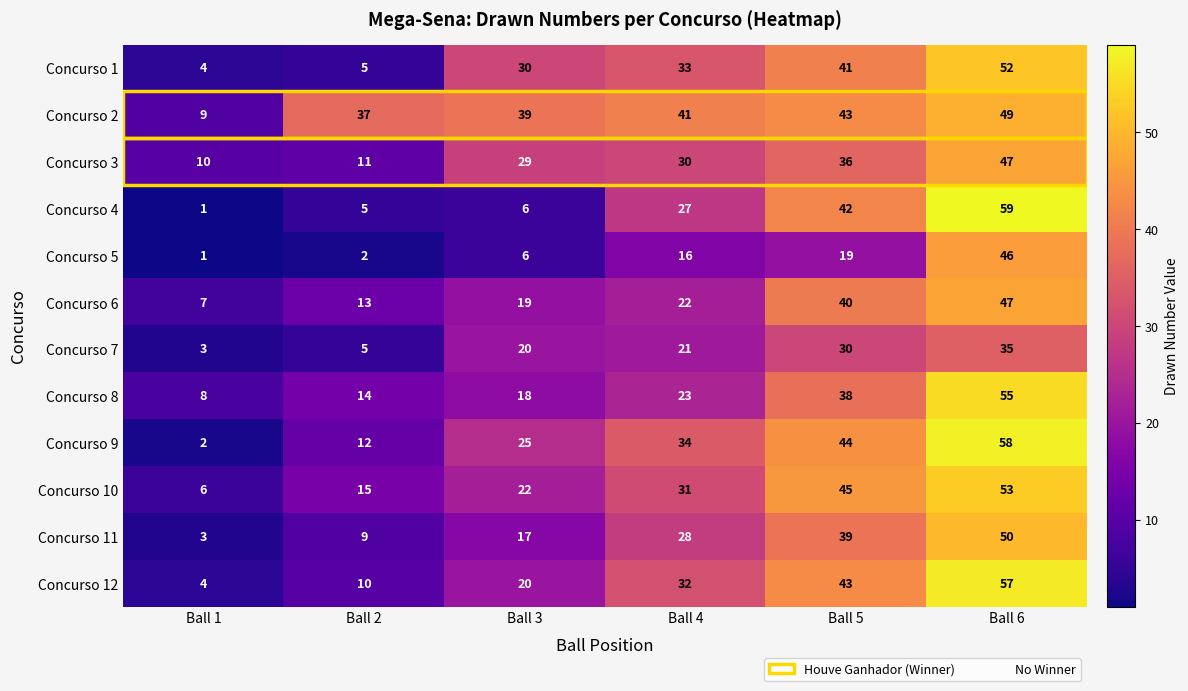

At which category is the sum across all series the highest?

Ball 6